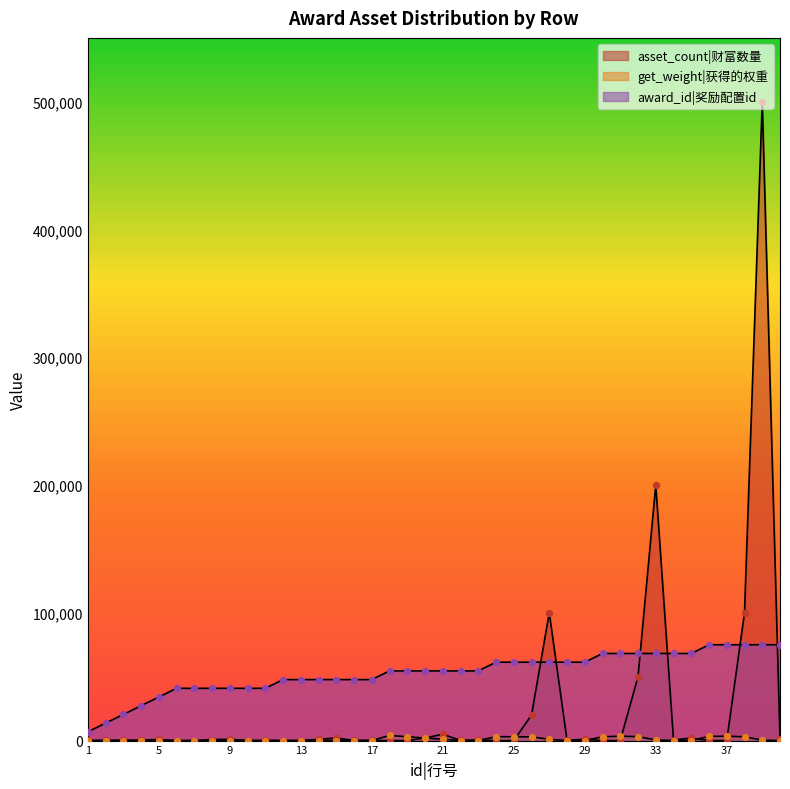

Which series has the largest Y range (max minus min)?

asset_count